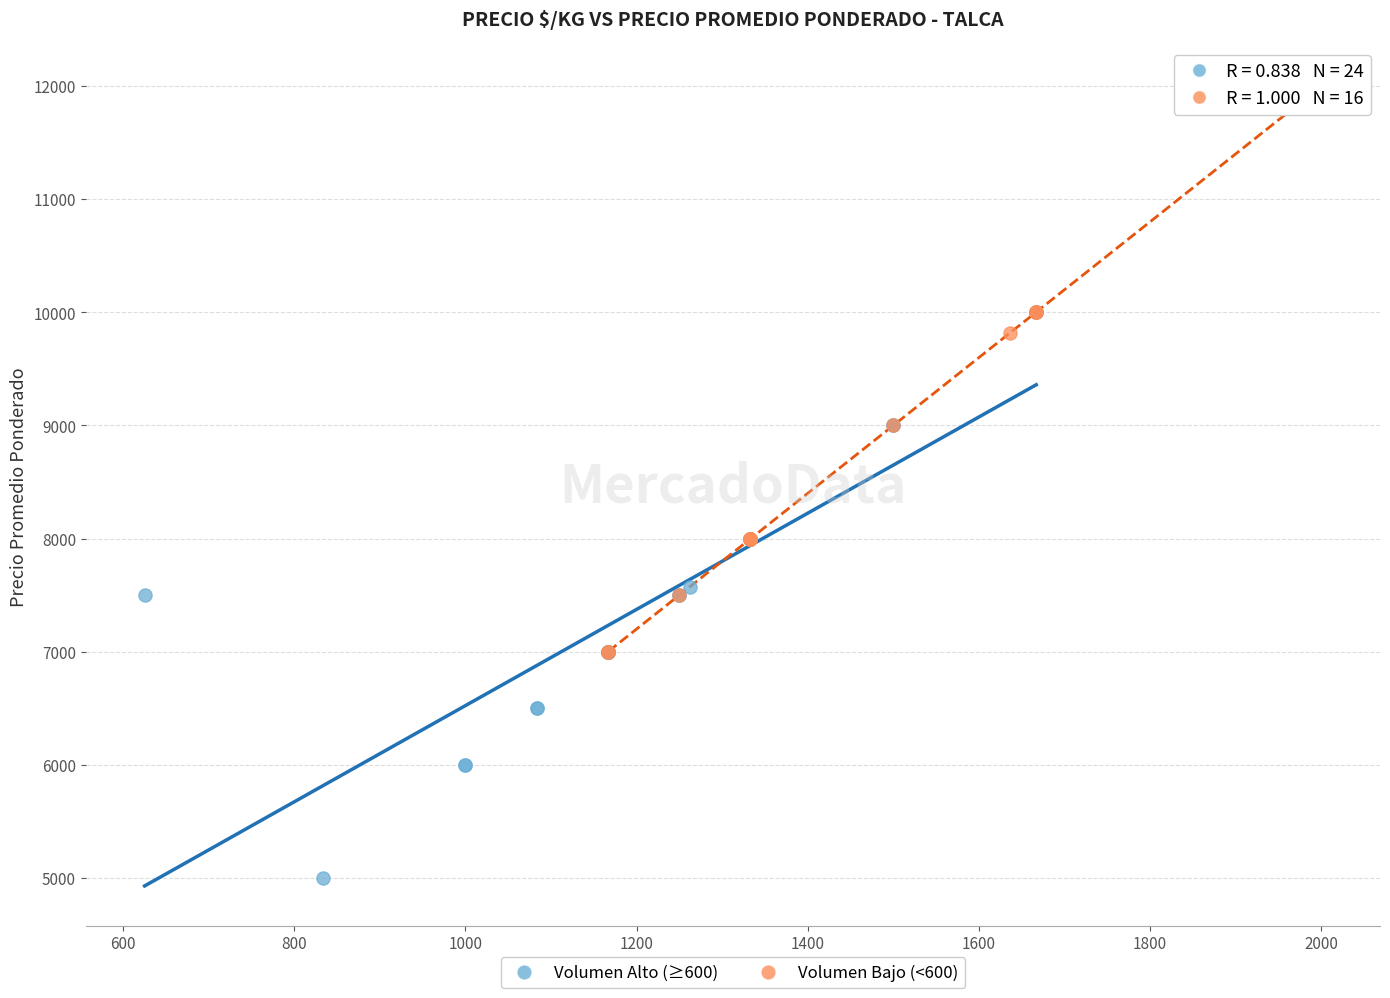

Which series contains the lowest Y value?

Volumen Alto (≥600)